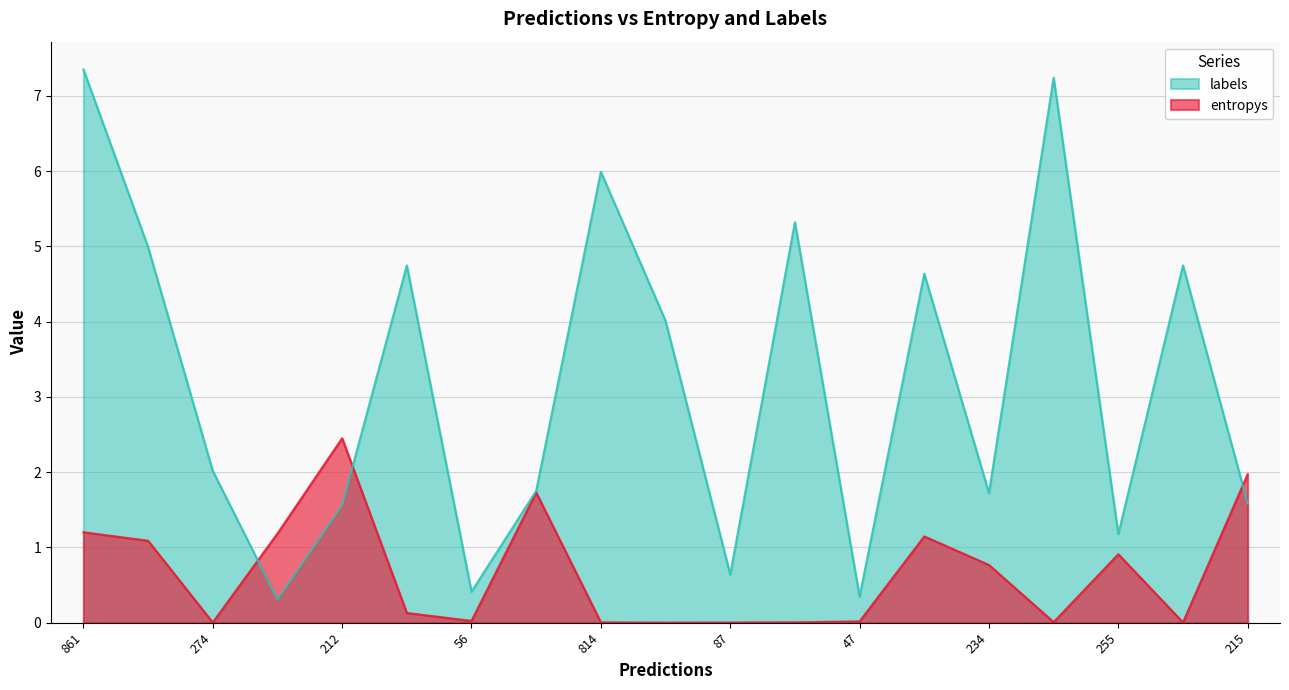

How many lines are shown in the chart?

2